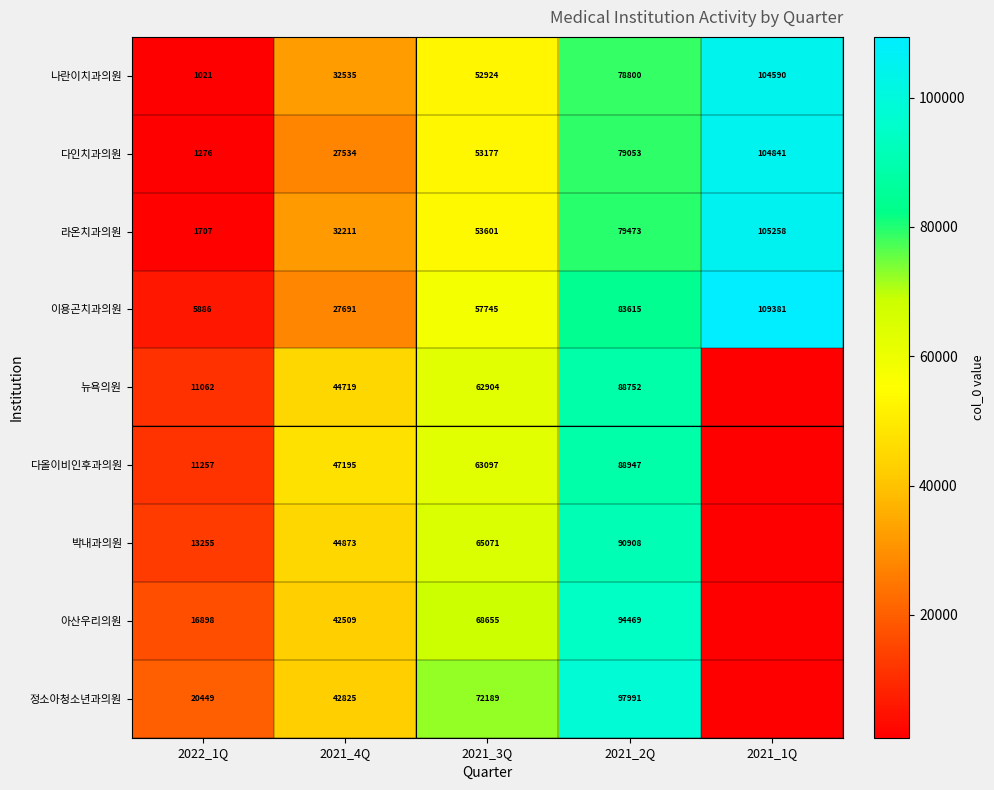

How many 나란이치과의원 values are between 32535 and 78800?

3